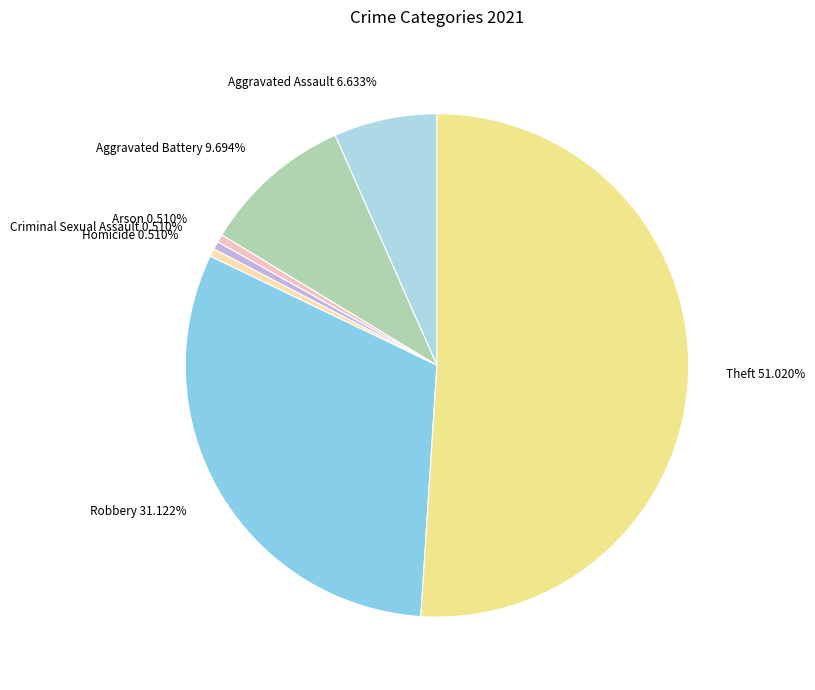

What is the largest slice in the pie chart?

Theft